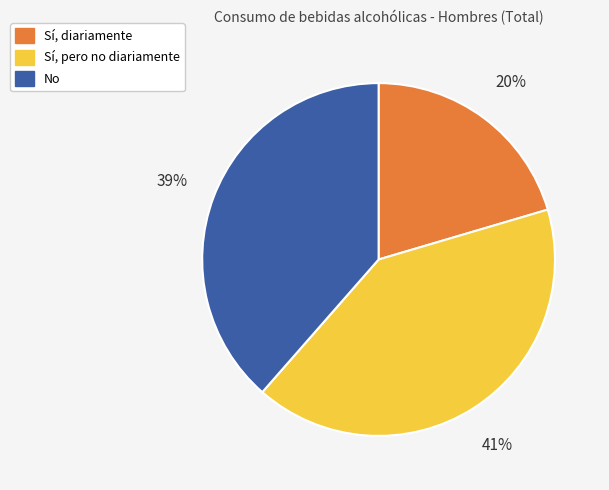

Does any single category account for the majority?

No